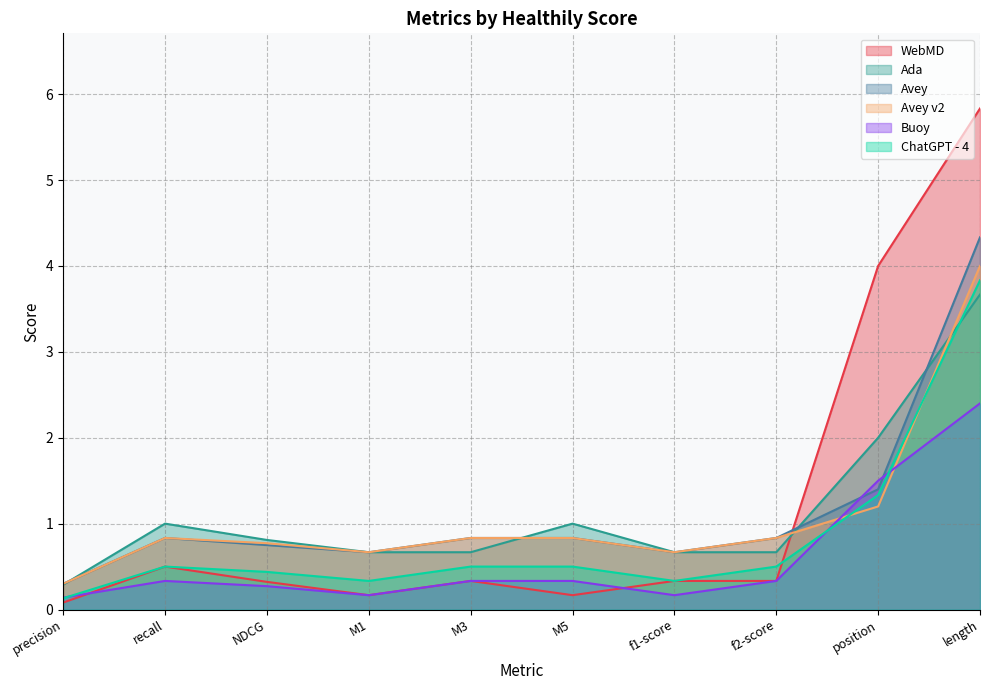

Is the value of Avey v2 at f1-score greater than the value of ChatGPT - 4 at M3?

Yes